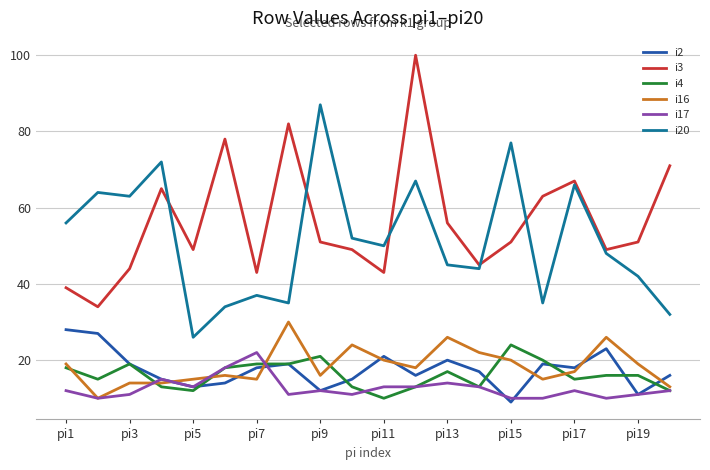

What is the minimum value for i17?

10